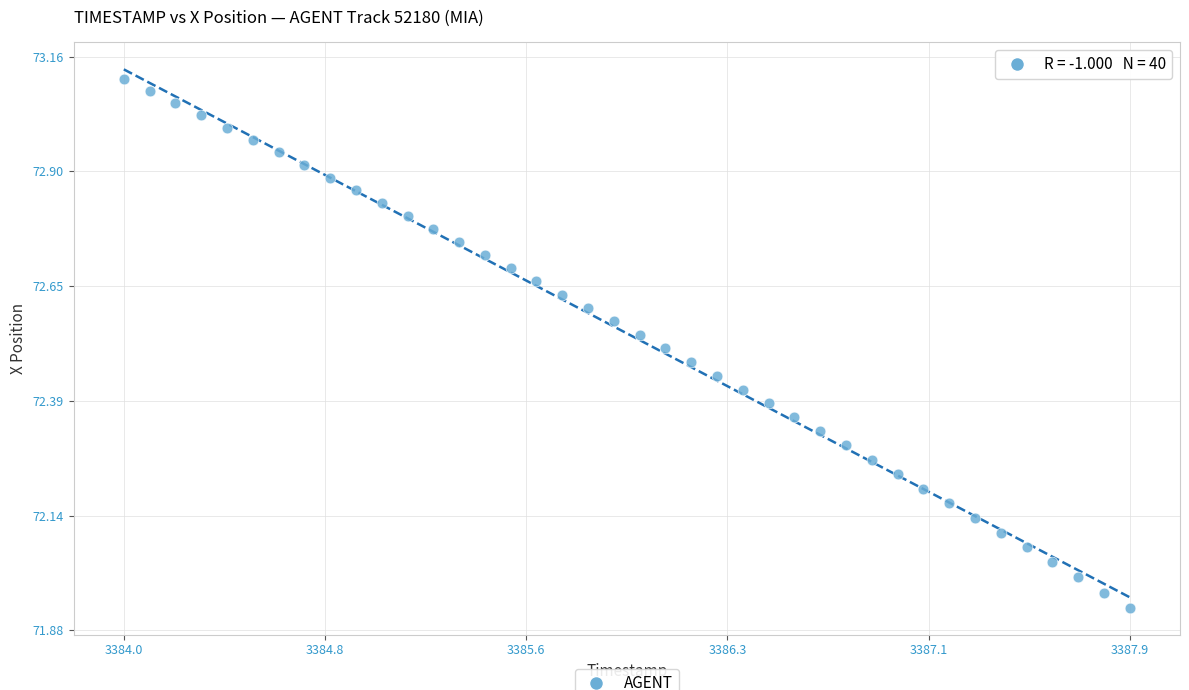

What is the range of X values (max minus min)?

3.9